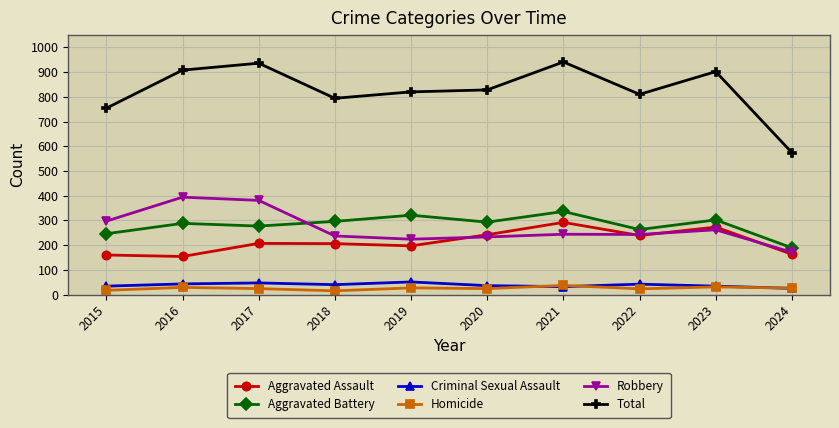

What is the value of the Total point at the 2nd from the left?

908